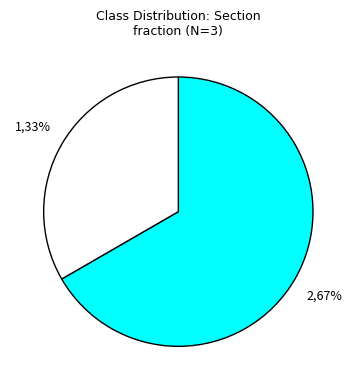

To the nearest percent, what is the average slice percentage?

50%